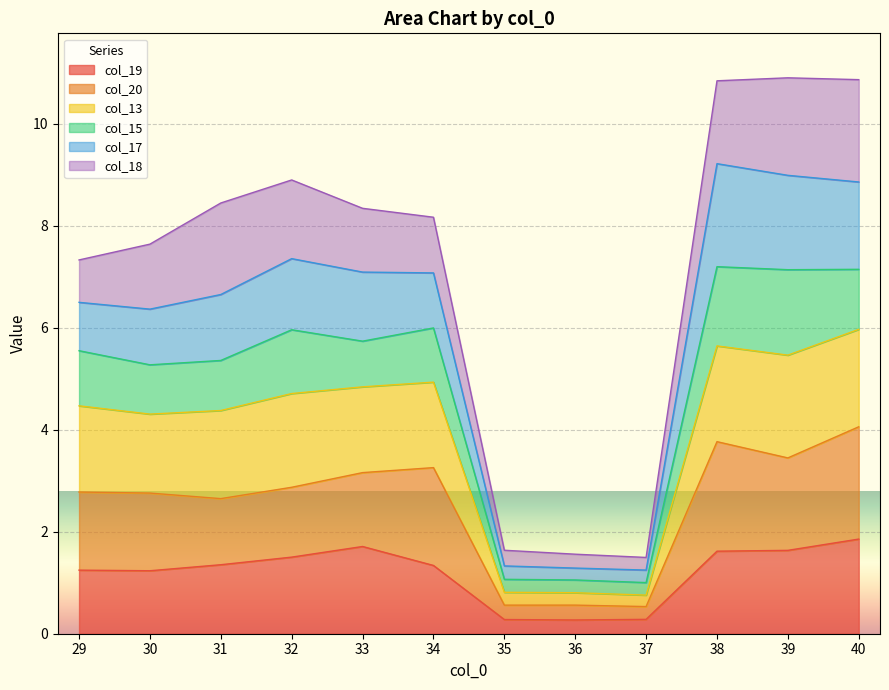

What is the total value across all series at 38?

10.8